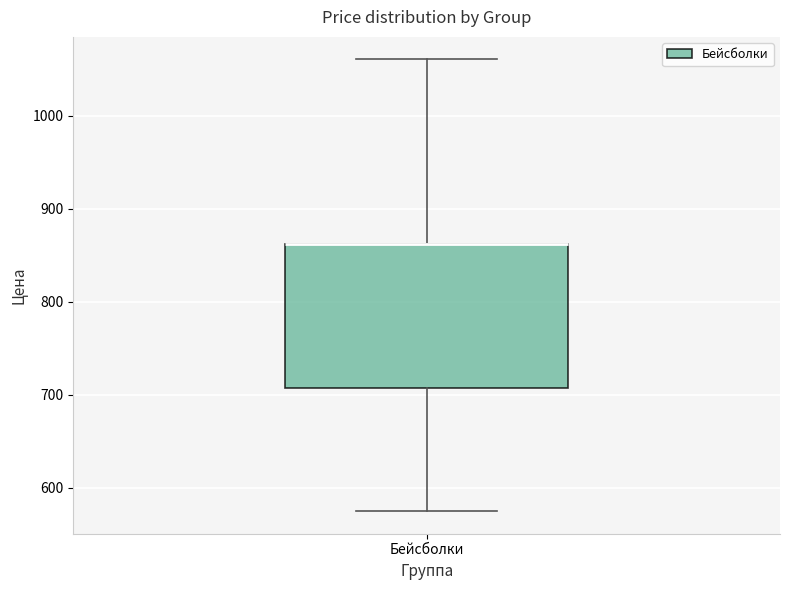

Where does the lower whisker of the box for Бейсболки end on the y-axis? The values are not printed on the chart, so give them approximately, as read against the axis.

570